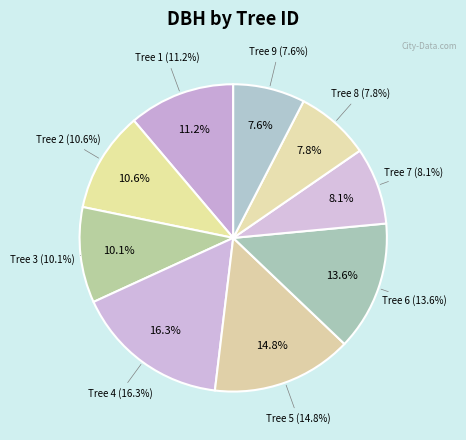

How many segments does this pie chart have?

9